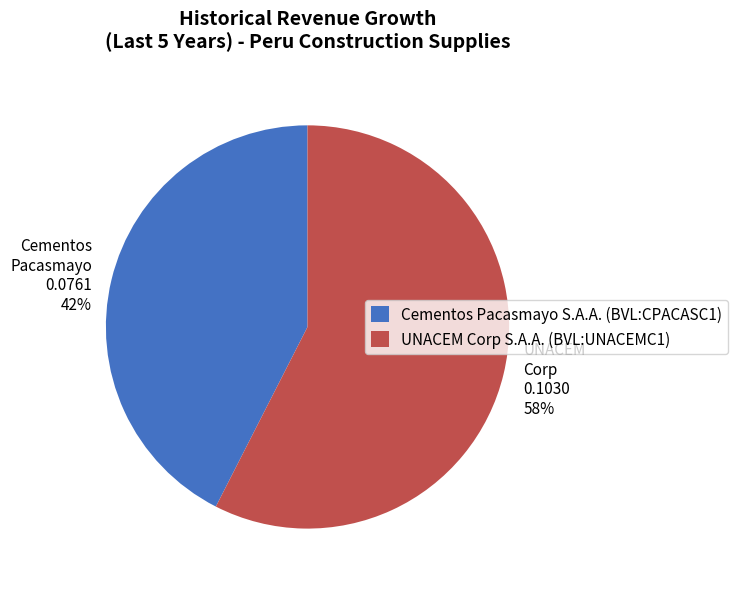

To the nearest percent, what is the combined percentage of Cementos Pacasmayo S.A.A. (BVL:CPACASC1) and UNACEM Corp S.A.A. (BVL:UNACEMC1)?

100%